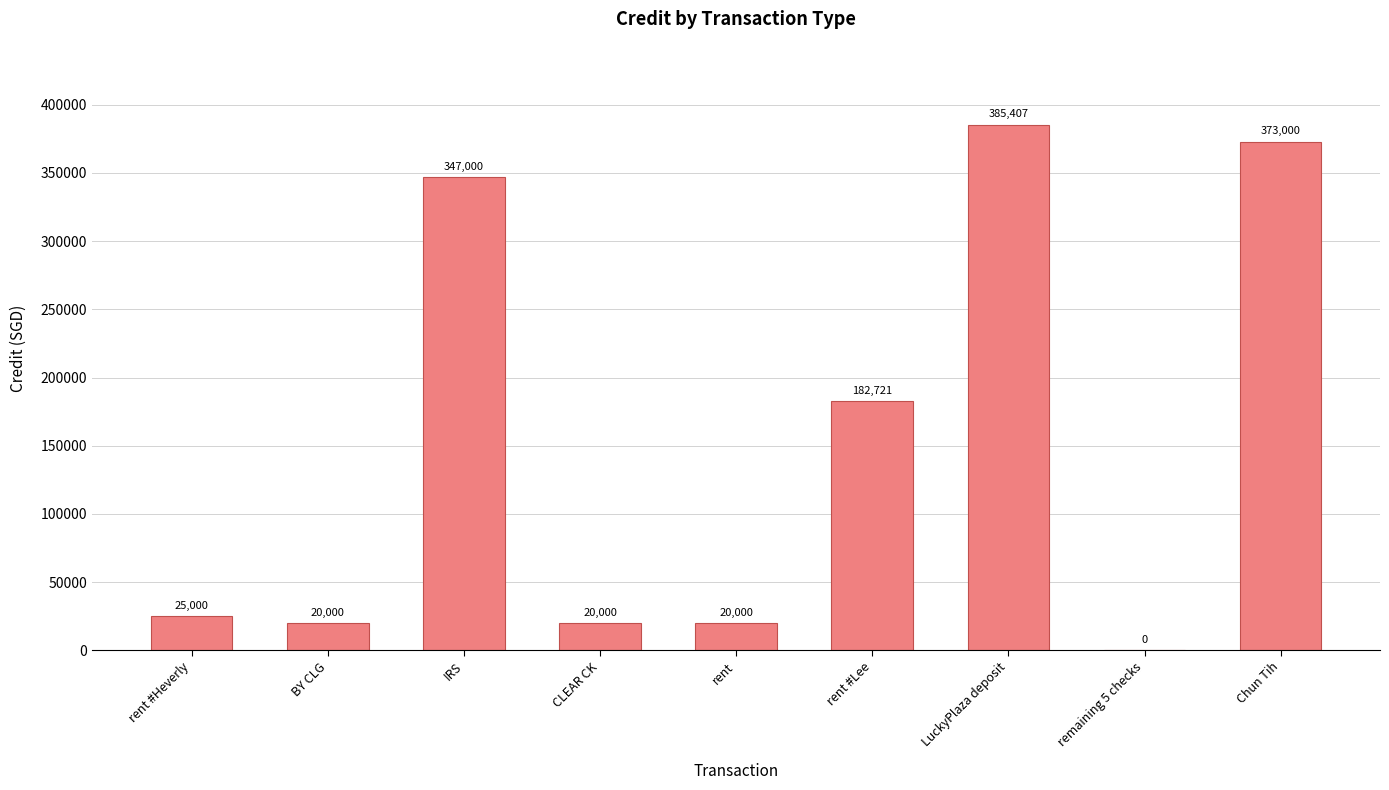

Count the number of categories in the chart.

9